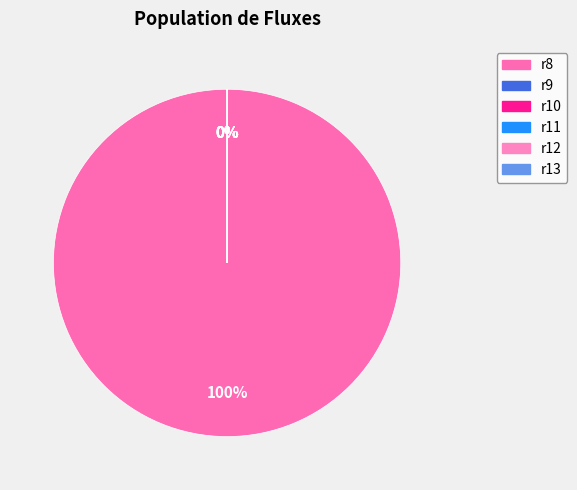

To the nearest percent, what is the average slice percentage?

17%